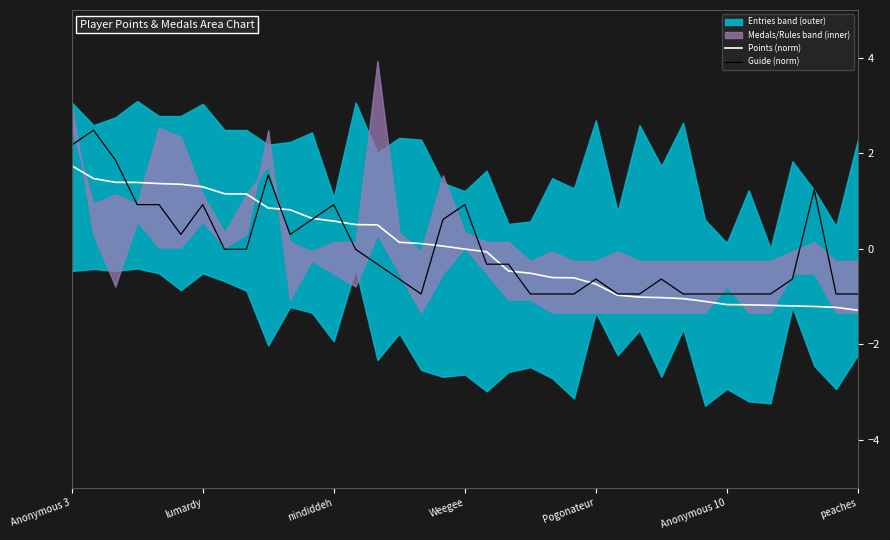

Which series changed the most between 21 and 31?

Points (norm)